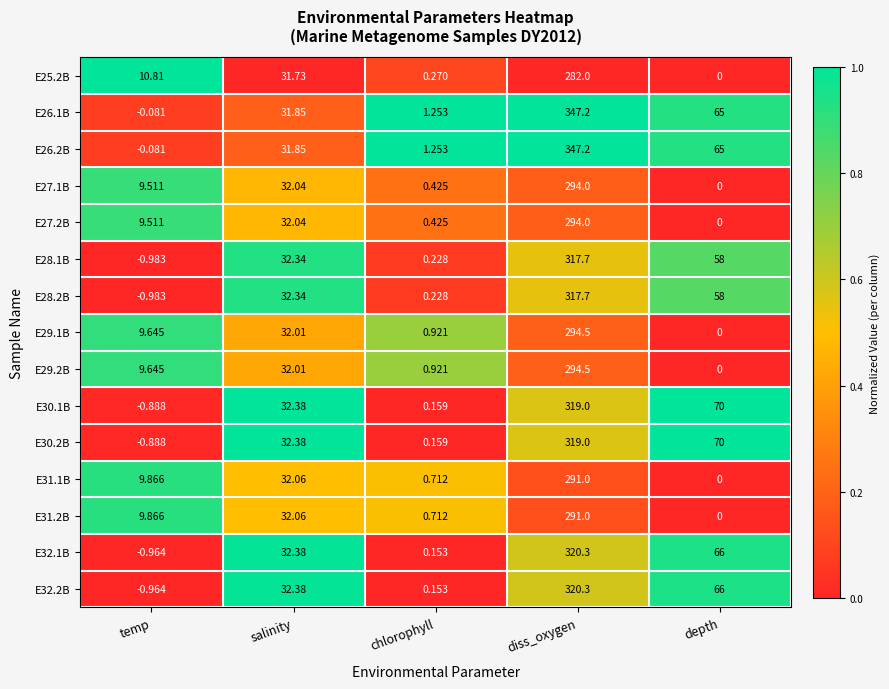

At which category is the sum across all series the highest?

diss_oxygen